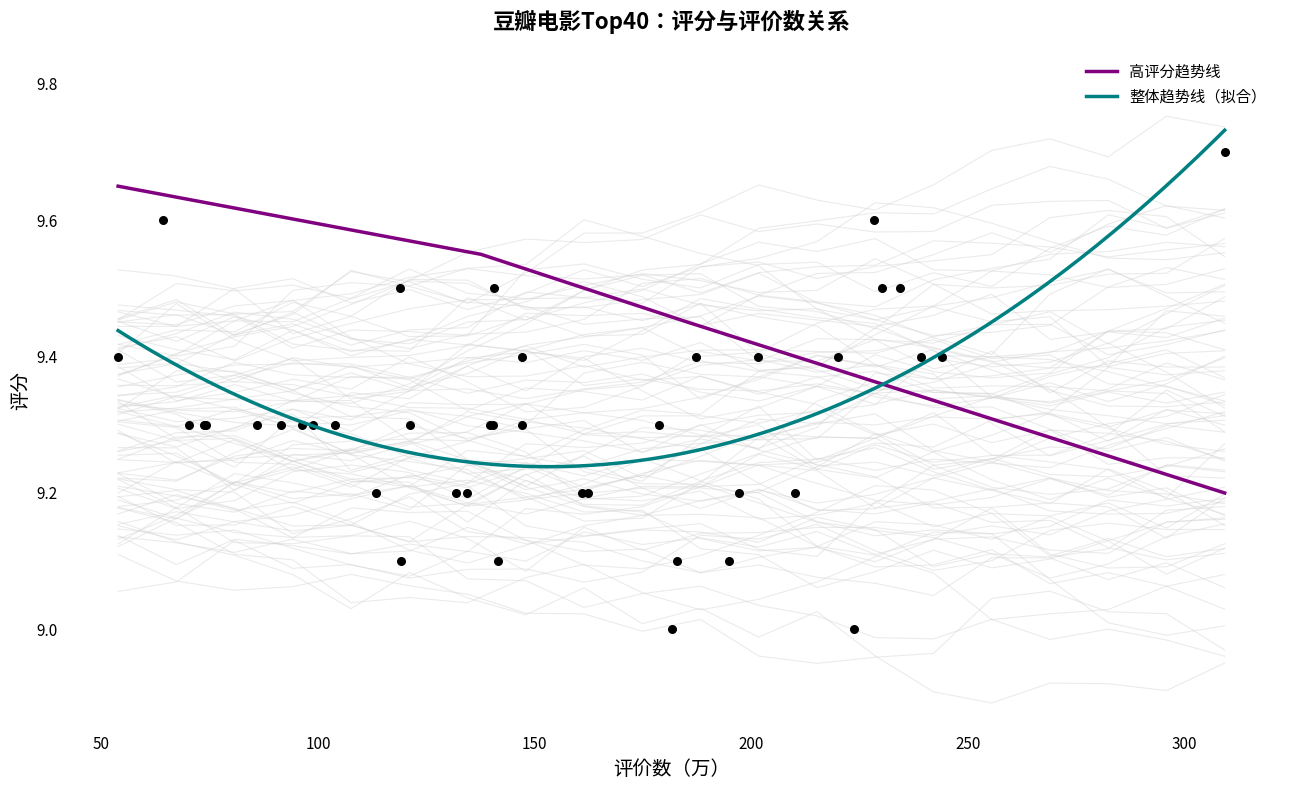

What is the ratio of the value at 辛德勒的名单 to the value at 怦然心动?

1.0